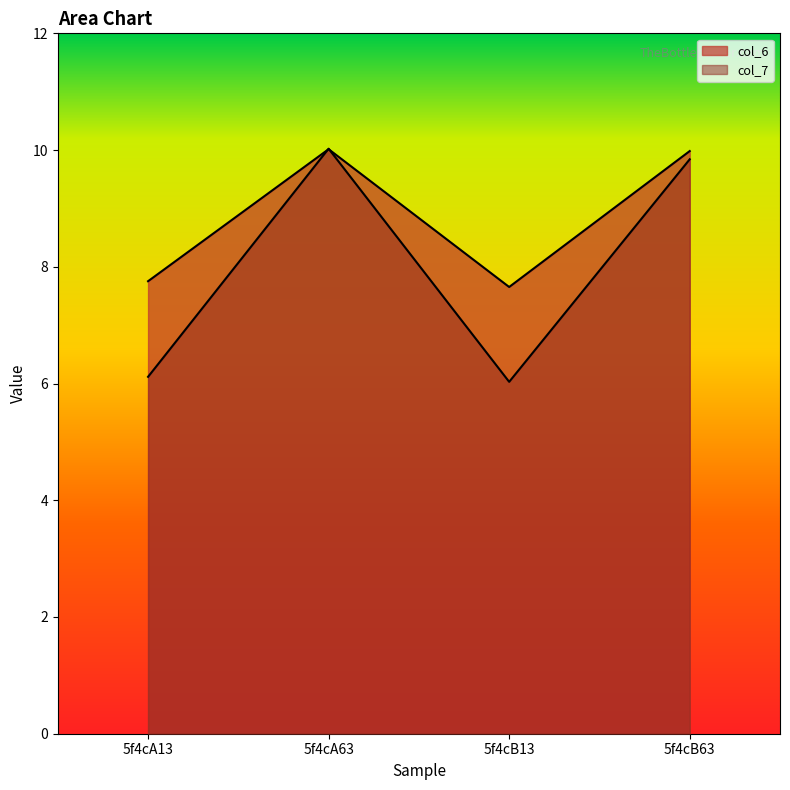

Which category has the highest value in the col_6 series?

5f4cA63